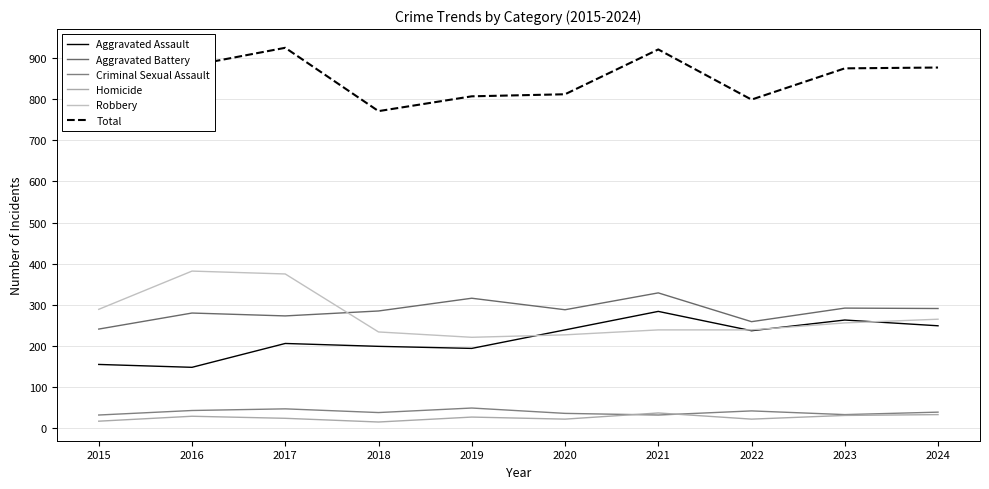

Rank the series by their maximum value, from lowest to highest.

Homicide, Criminal Sexual Assault, Aggravated Assault, Aggravated Battery, Robbery, Total